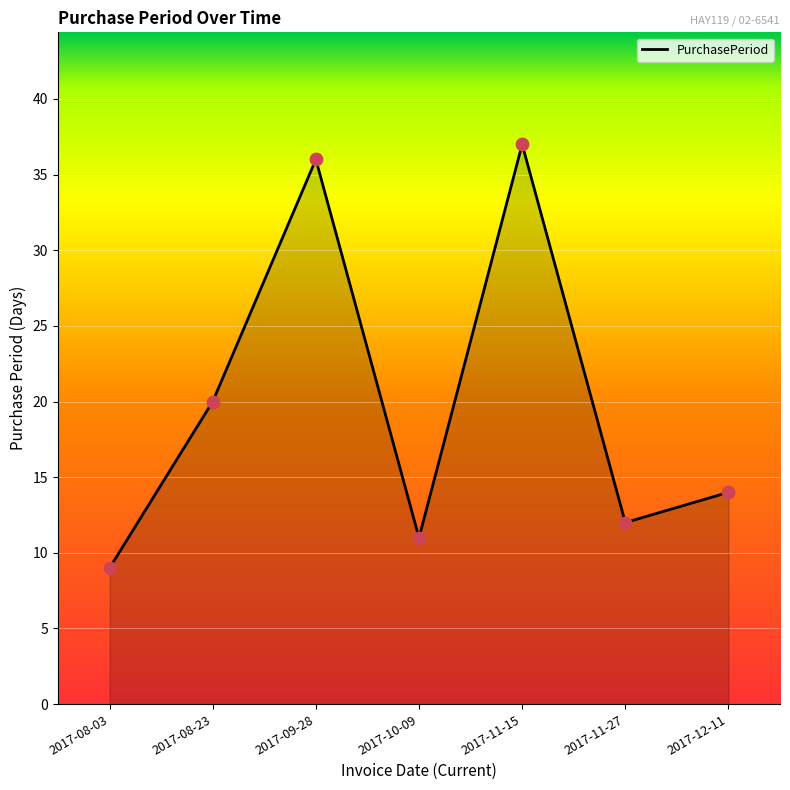

What is the change in value from 2017-10-09 to 2017-11-15?

+26